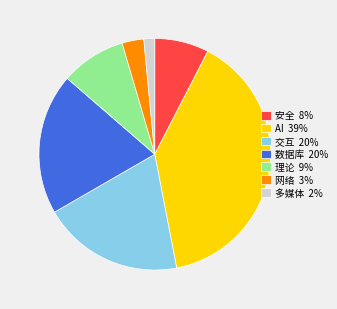

Which has a higher value, AI 39% or 数据库 20%?

AI 39%